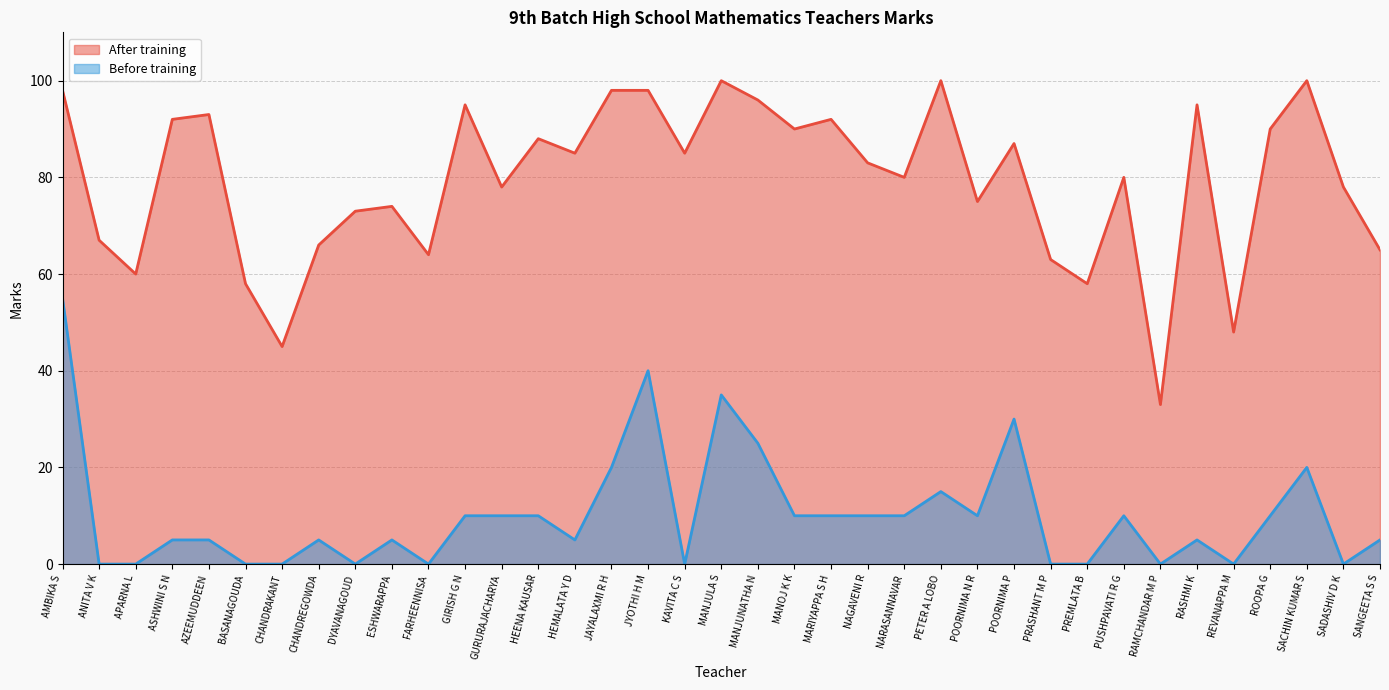

What is the total value across all series at HEENA KAUSAR?

98